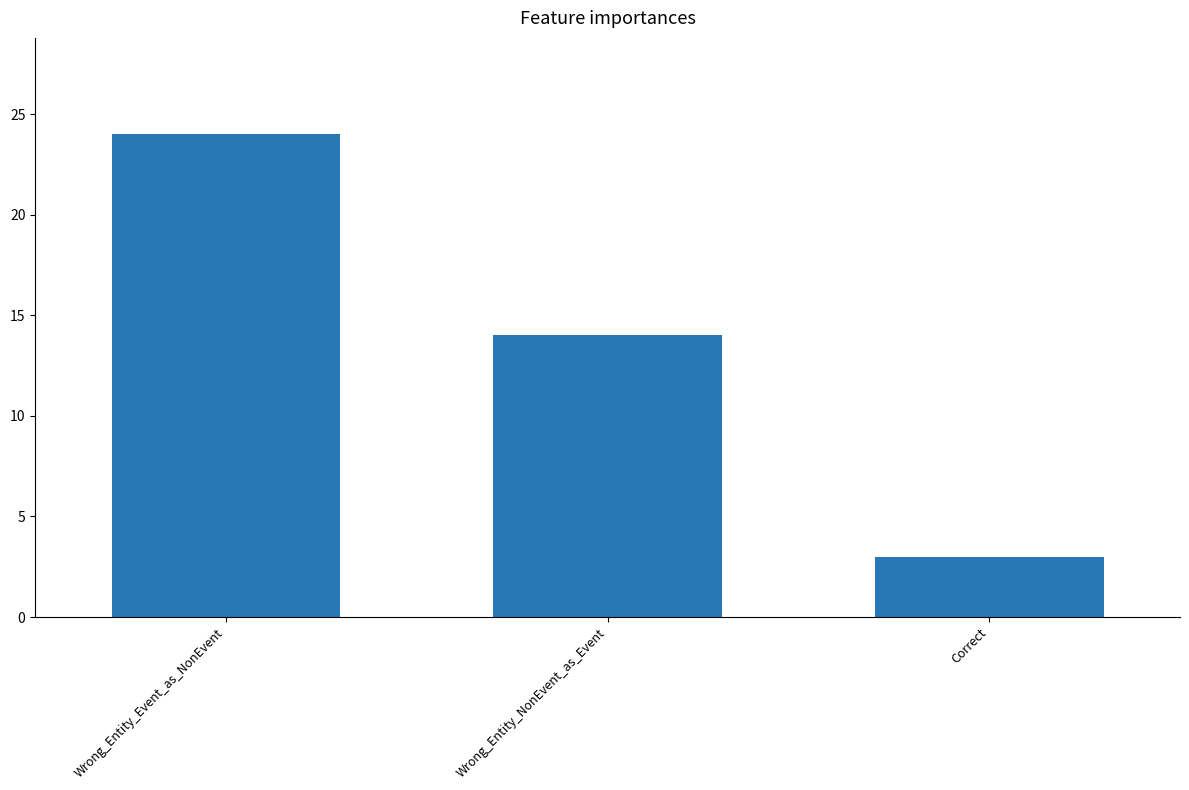

What is the maximum value shown in the chart?

24